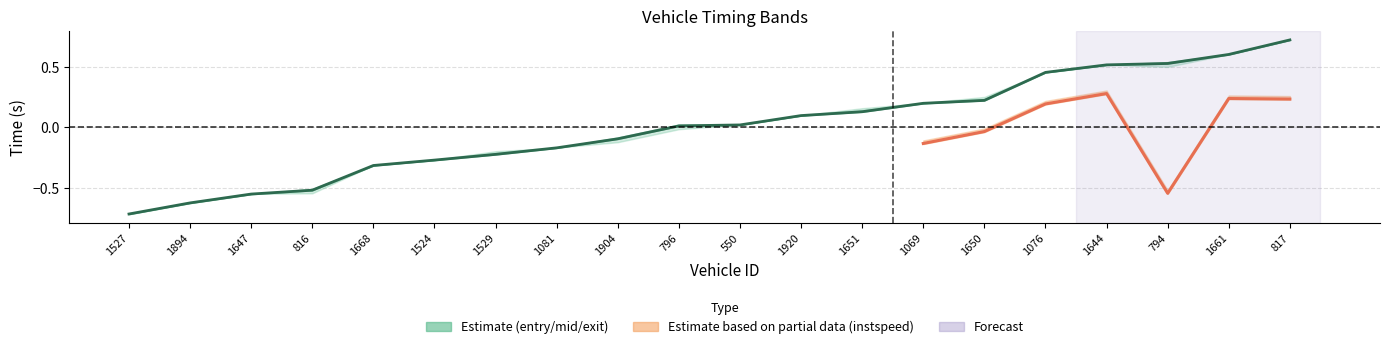

At which label is the value closest to 0?

796